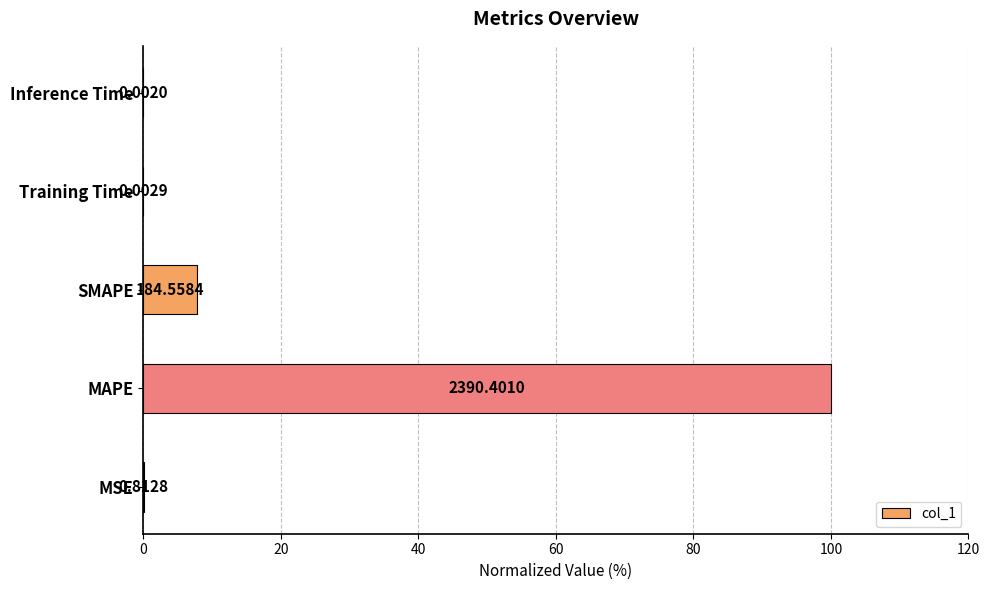

Are the bars horizontal?

Yes